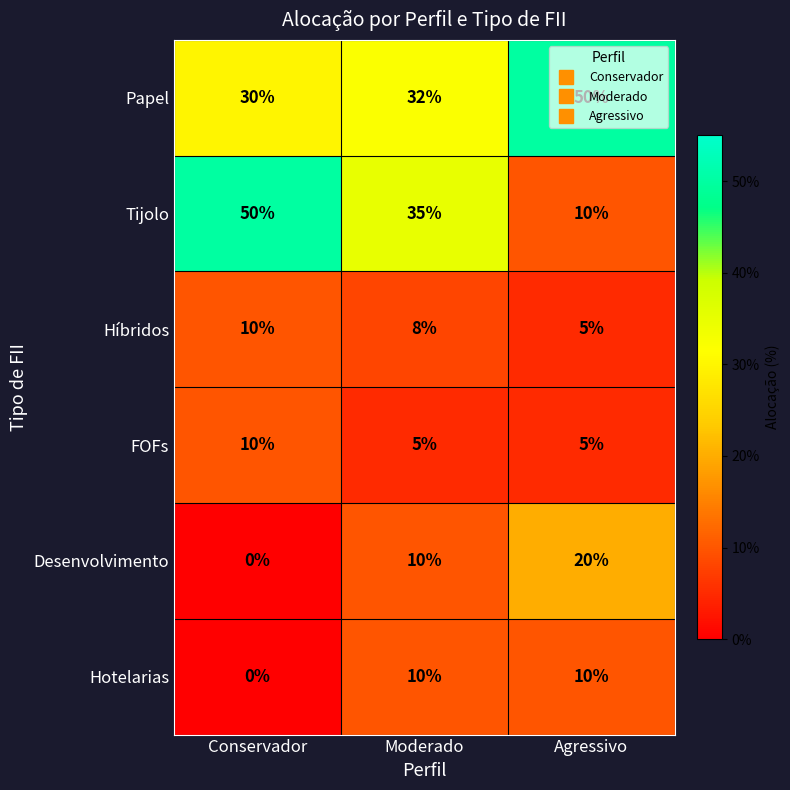

Which series has the largest total across all categories?

Papel